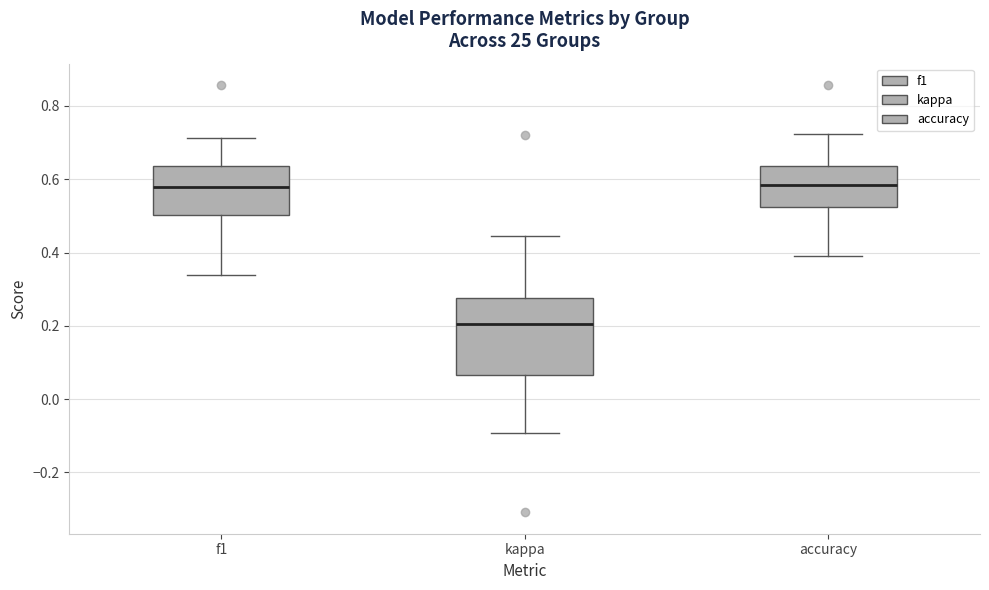

Reading left to right, transcribe this box plot: for each box, give where its median line is, the range the box spans, and where its two whiskers end, as read against the y-axis. The values are not printed on the chart, so give them approximately, as read against the axis.

f1: median 0.58, box 0.50 to 0.64, whiskers 0.34 to 0.72
kappa: median 0.20, box 0.06 to 0.28, whiskers -0.10 to 0.44
accuracy: median 0.58, box 0.52 to 0.64, whiskers 0.40 to 0.72